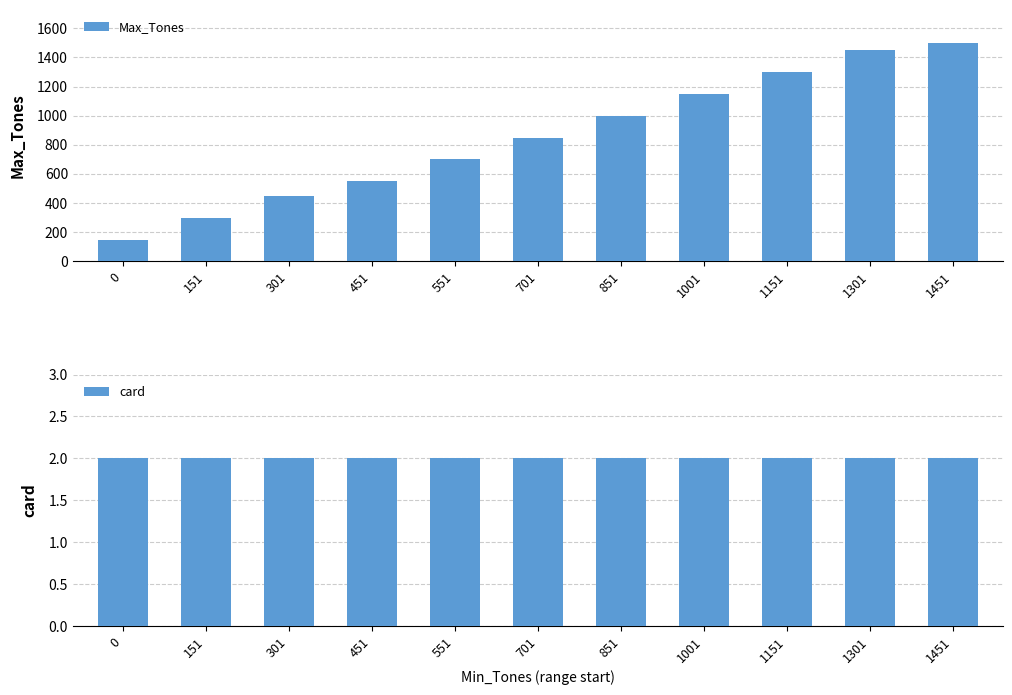

The value of Max_Tones at 0 is 150. True or false?

True